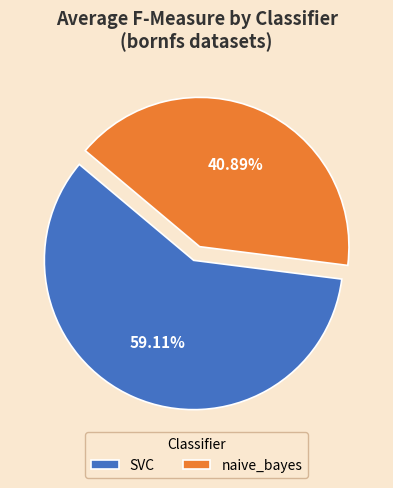

Is there a majority slice in this chart?

Yes